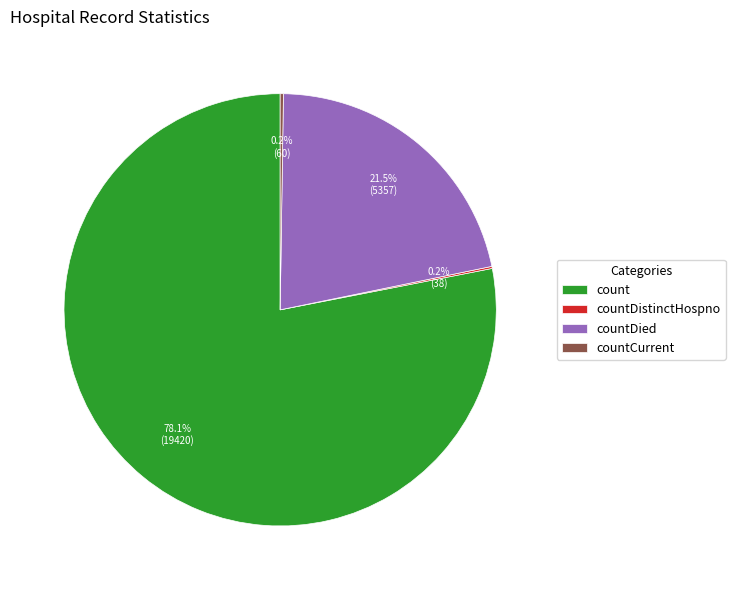

Do countDied and count together represent more than half of the pie?

Yes